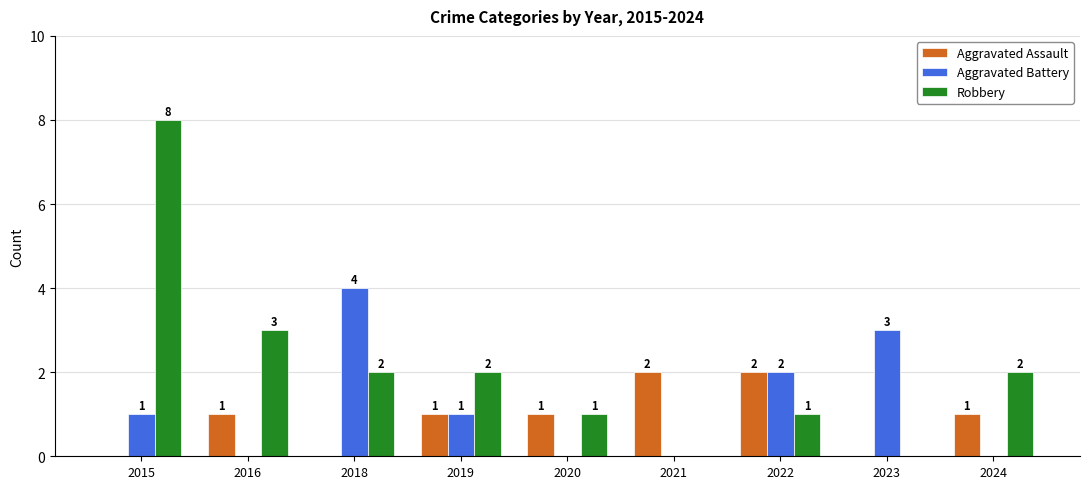

What are all the series names shown in the legend?

Aggravated Assault, Aggravated Battery, Robbery